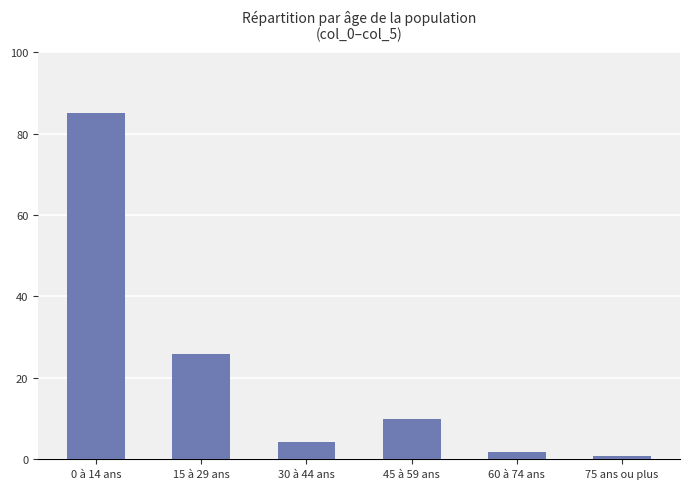

What position from the left is 75 ans ou plus?

6